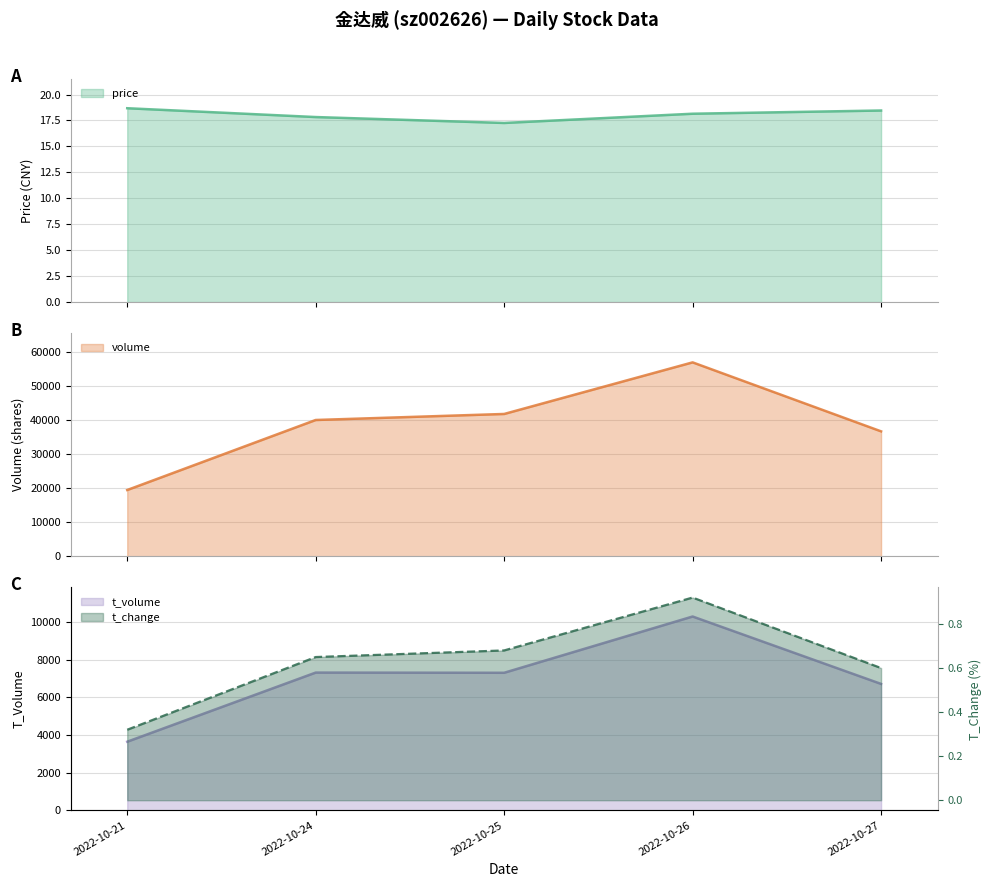

What is the sum of the volume values at 2022-10-25 and 2022-10-27?

78545.0